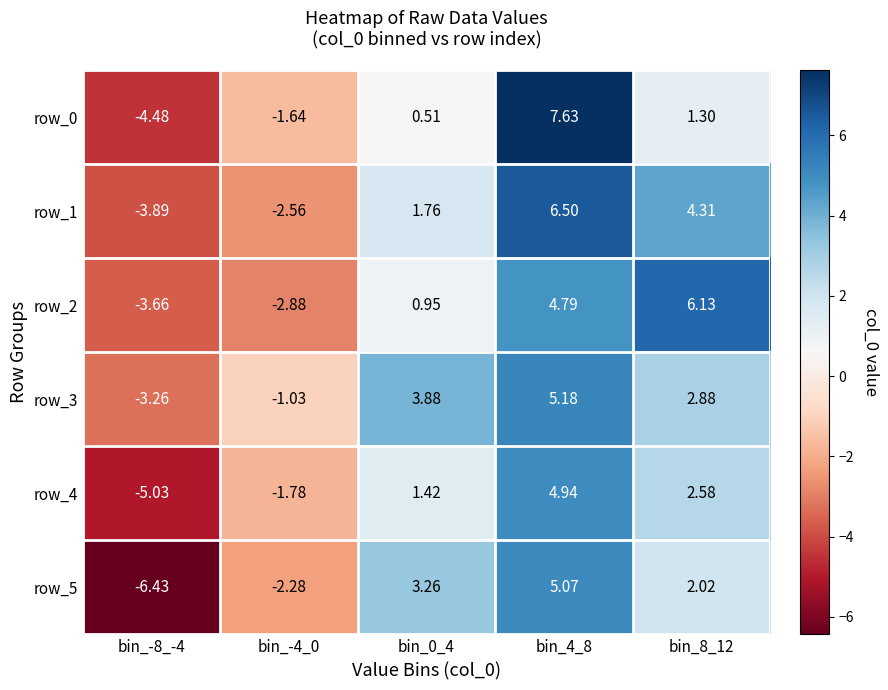

Is the value of row_4 at bin_-4_0 greater than the value of row_5 at bin_-8_-4?

Yes